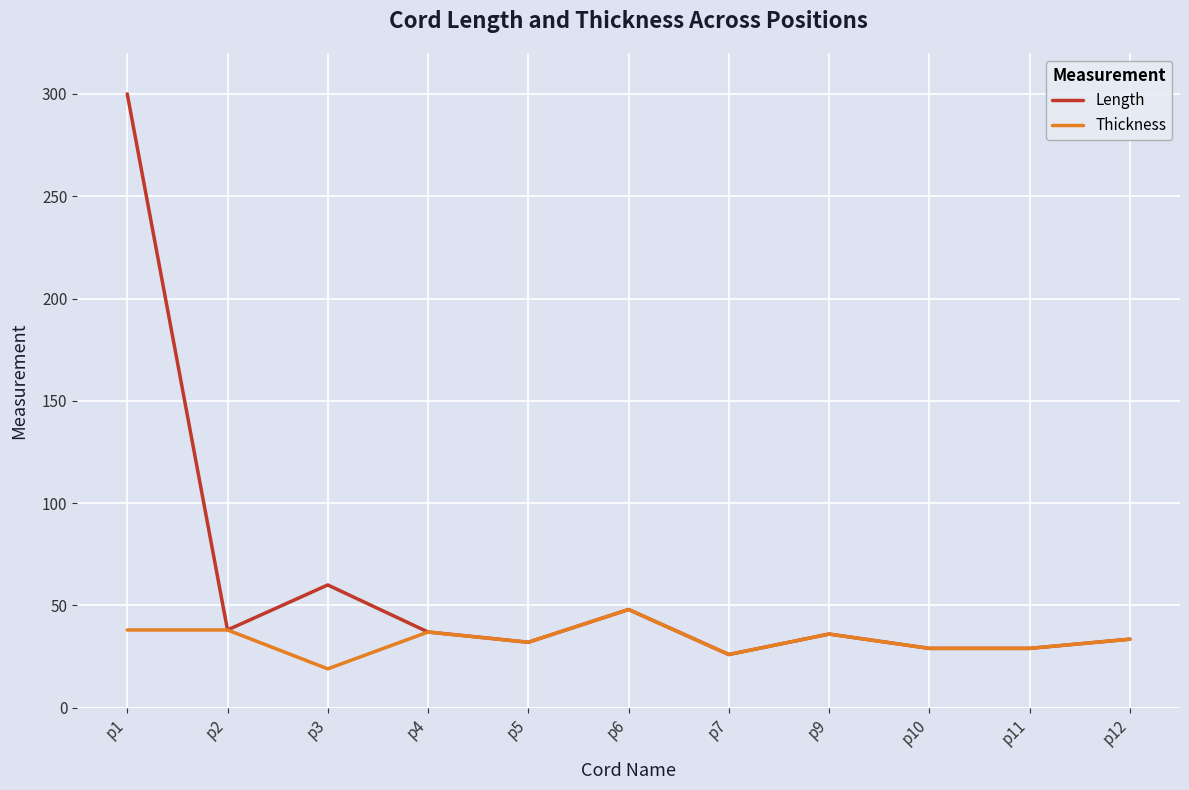

At how many categories does at least one series exceed 121?

1